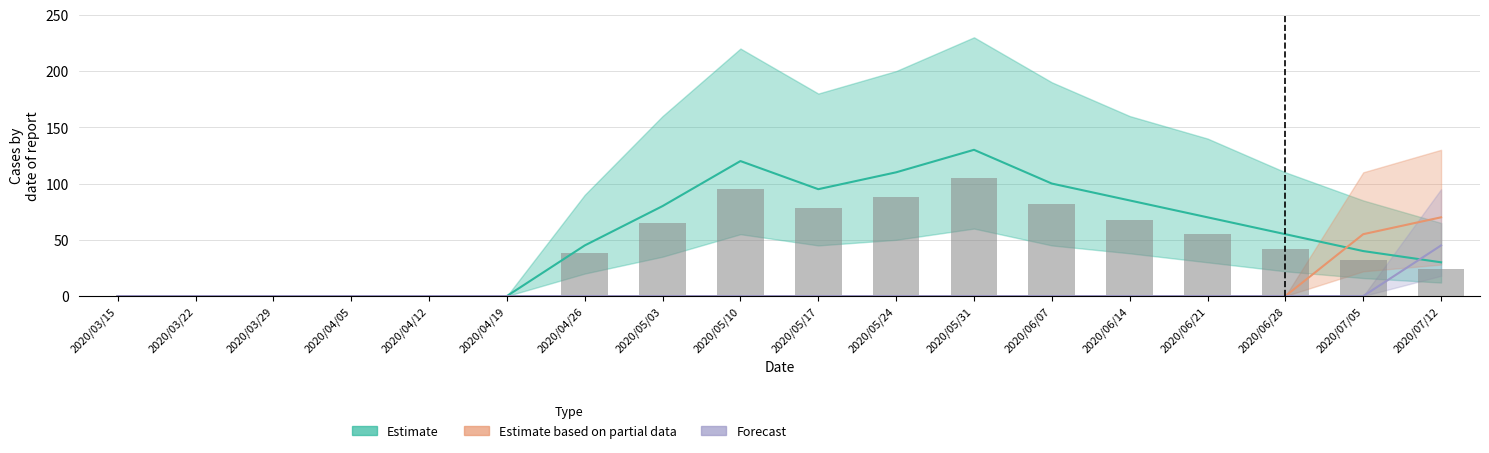

What position from the right is 2020/06/28?

3